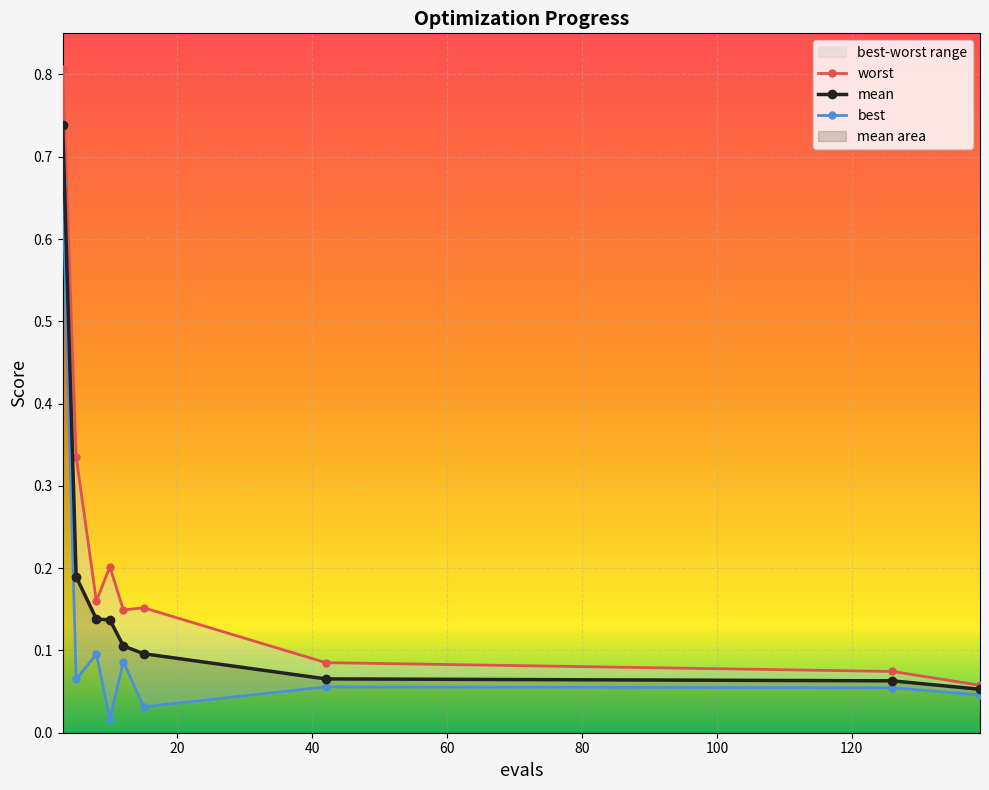

What is the spread (max minus min) of values at 15?

0.1